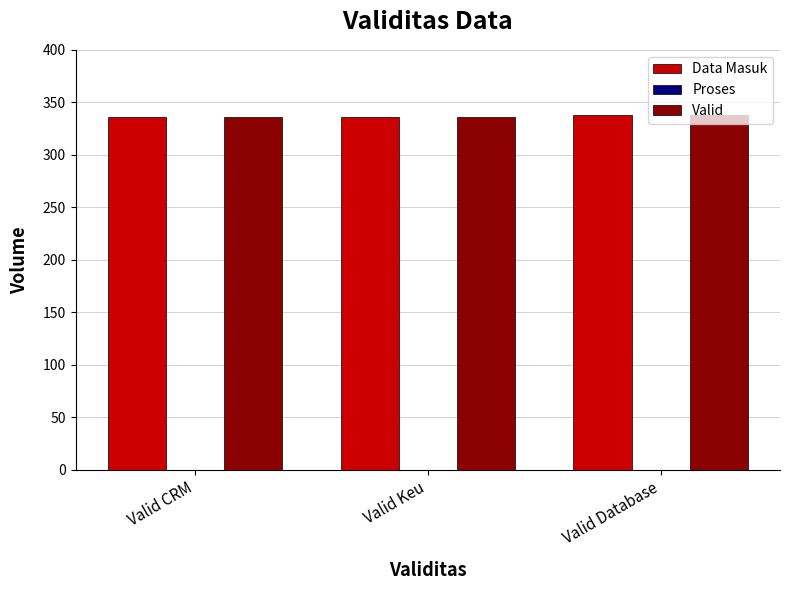

What is the spread (max minus min) of values at Valid CRM?

0